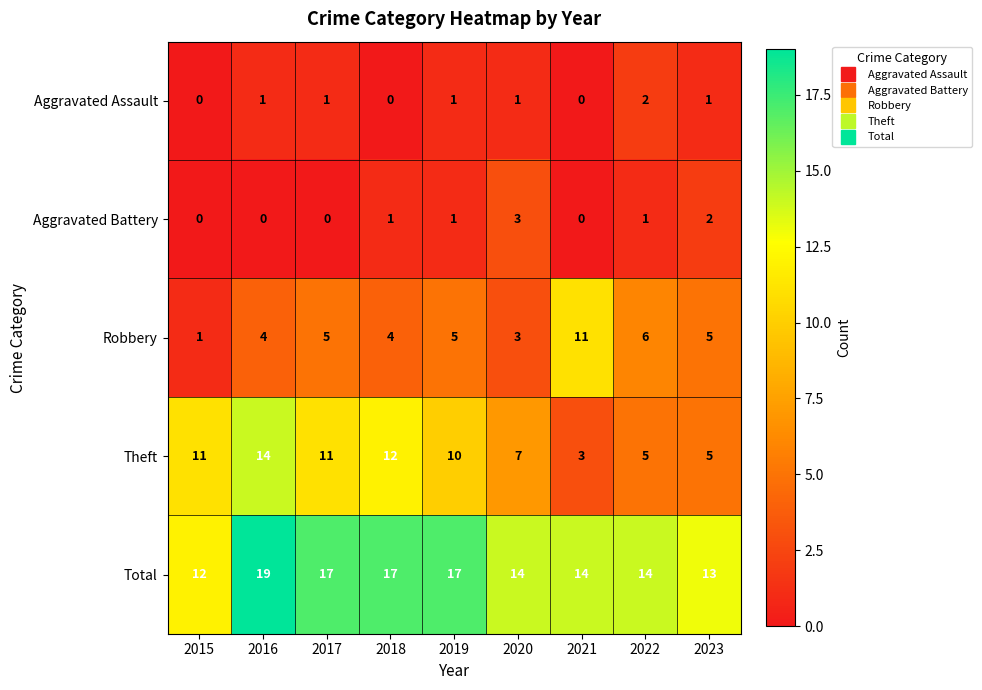

Which series has the widest spread of values?

Theft